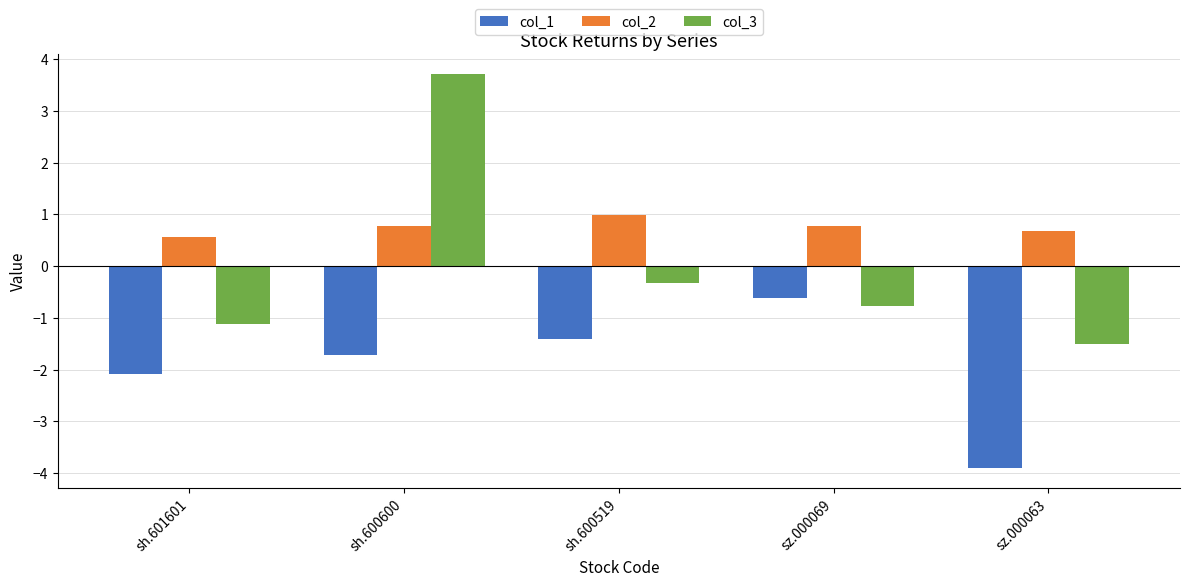

What is the value of the col_1 bar at the 3rd from the left?

-1.4